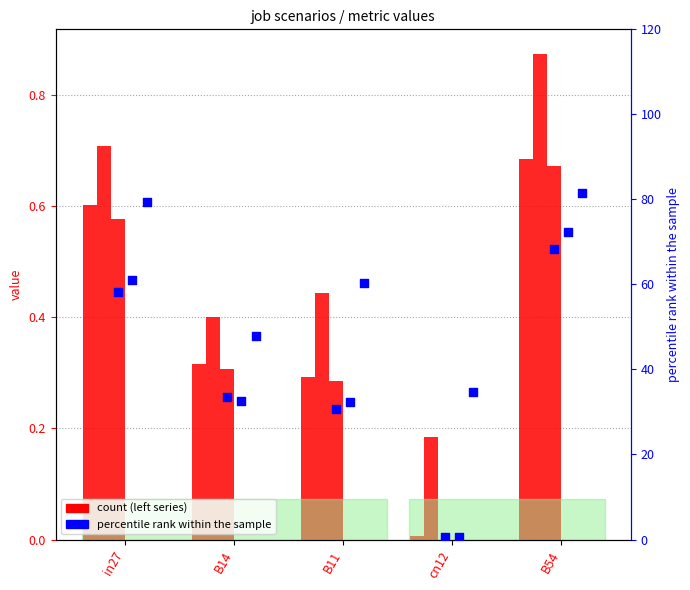

Which series reaches the maximum Y coordinate?

job180_scenario4_357